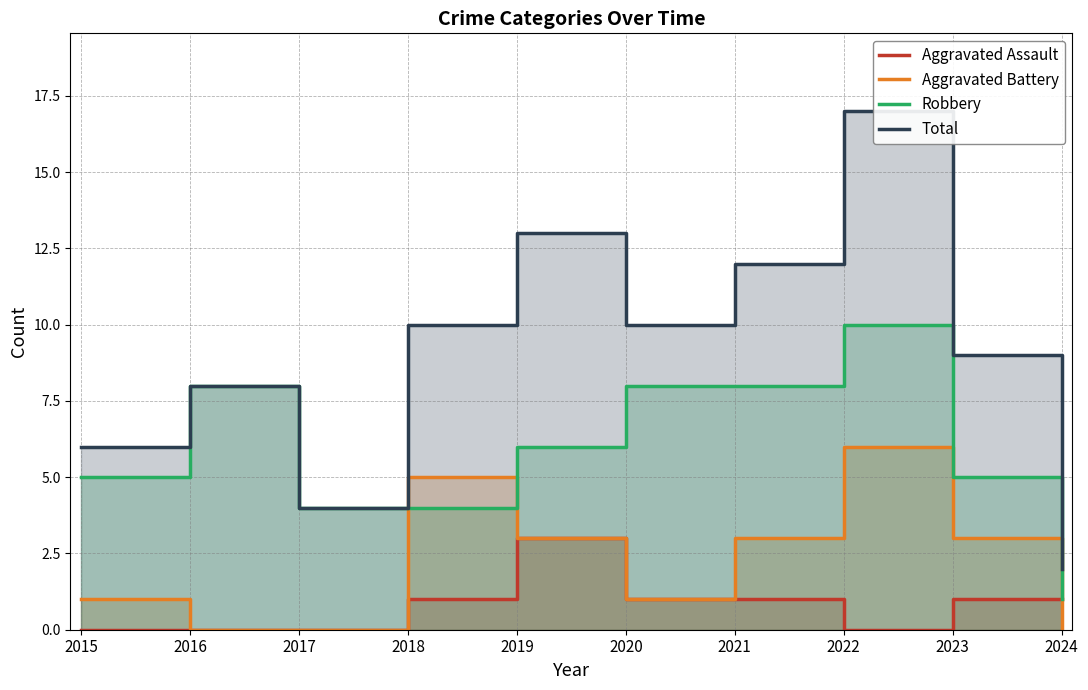

Between which two adjacent categories do Robbery and Aggravated Battery first intersect?

2017 and 2018